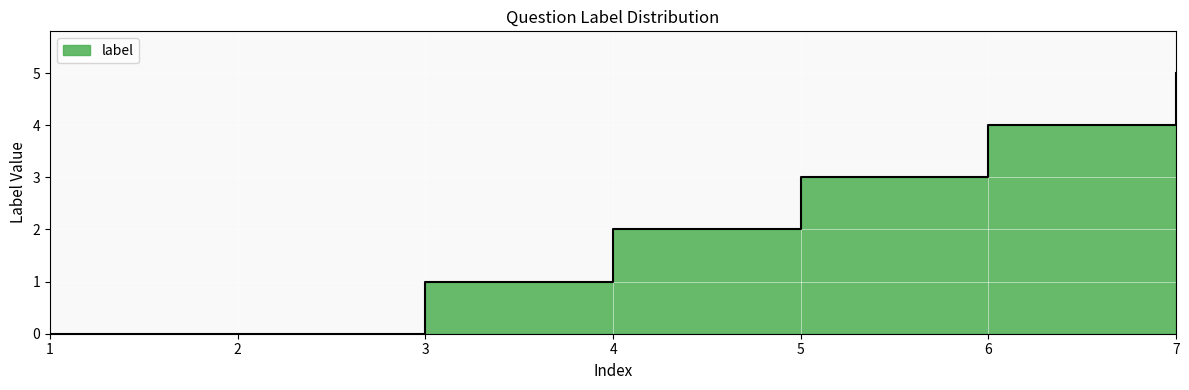

What is the maximum value shown in the chart?

5